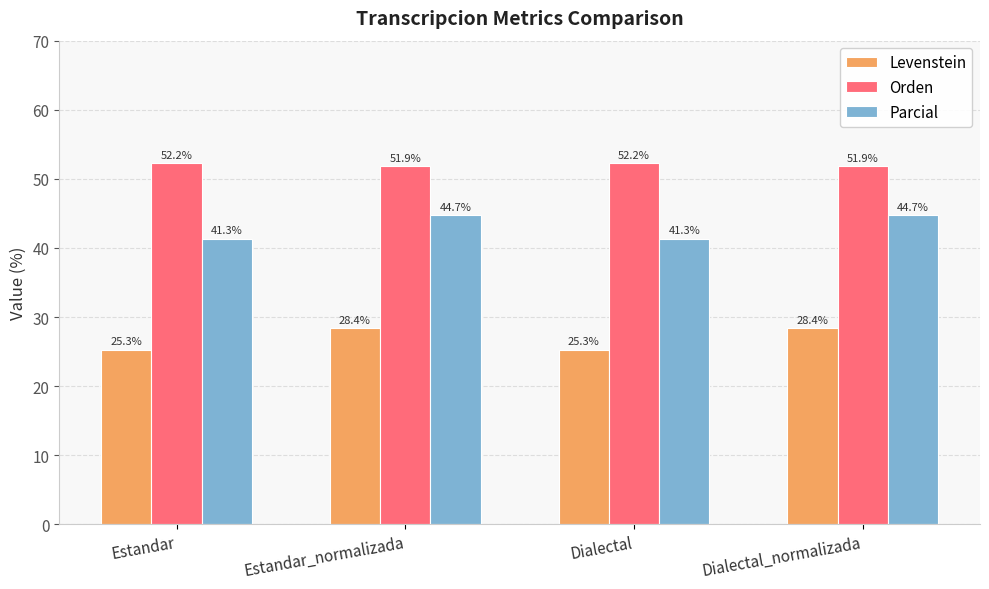

What is the total value across all series at Estandar_normalizada?

124.9